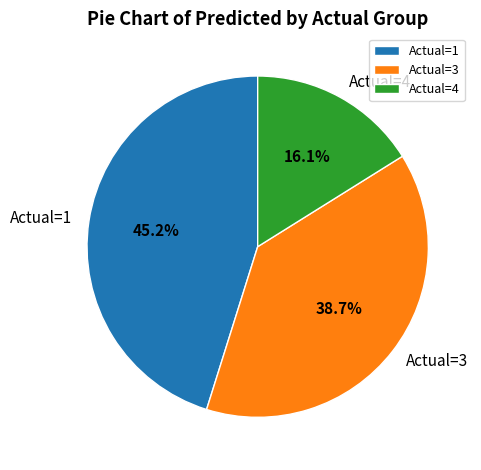

Approximately how many times larger is the value at Actual=4 compared to Actual=3?

0.4